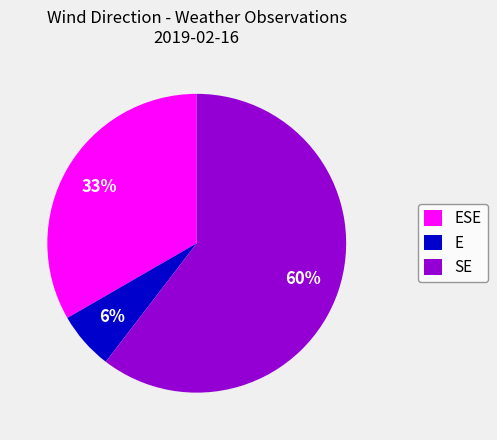

Approximately how many times larger is the value at ESE compared to SE?

0.6